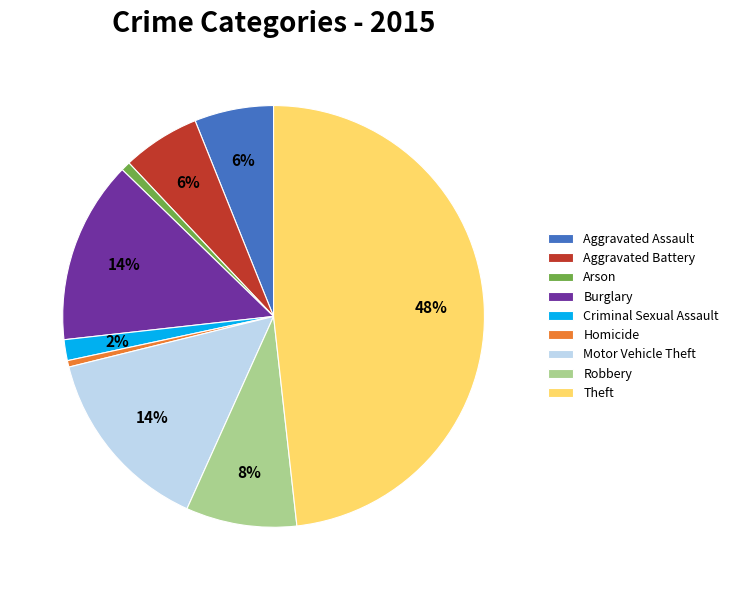

Do Arson and Aggravated Battery together represent more than half of the pie?

No